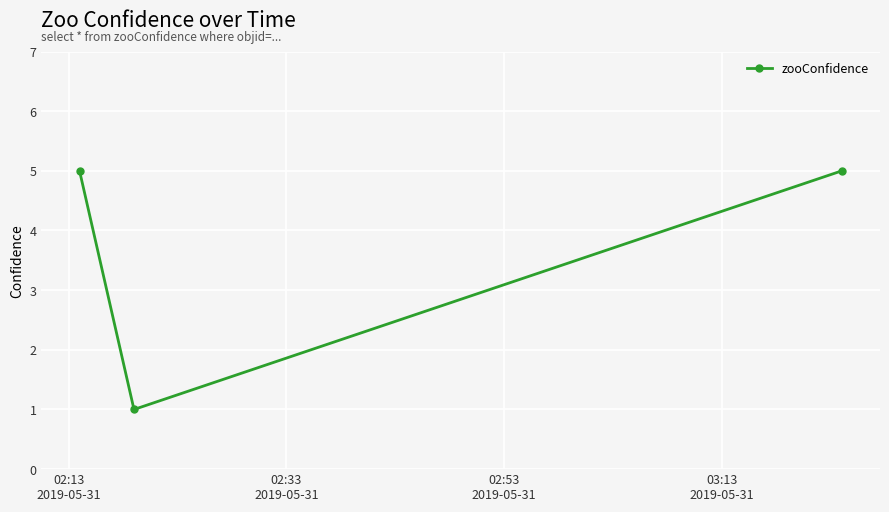

What is the difference between the maximum and minimum values?

4